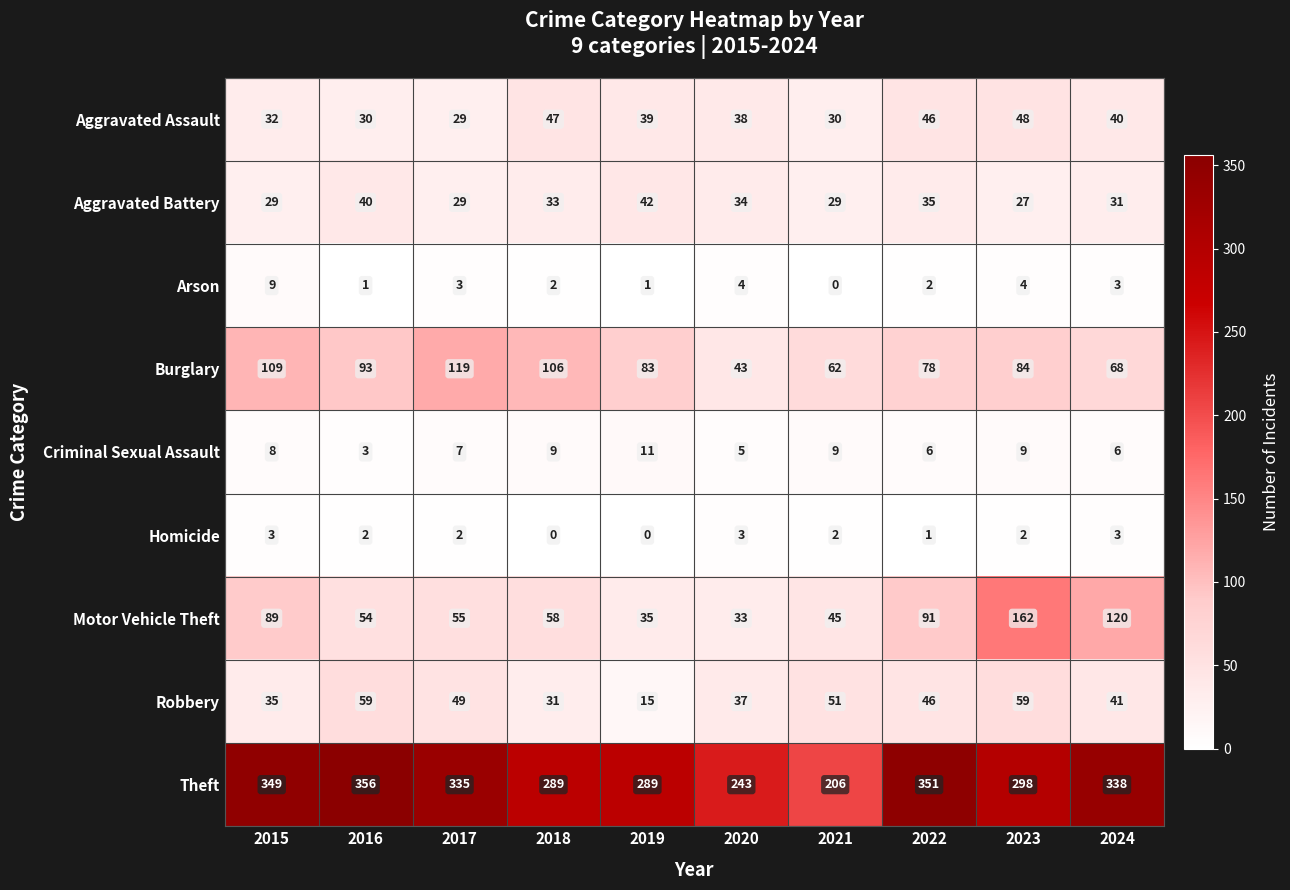

At how many categories does at least one series exceed 66?

10